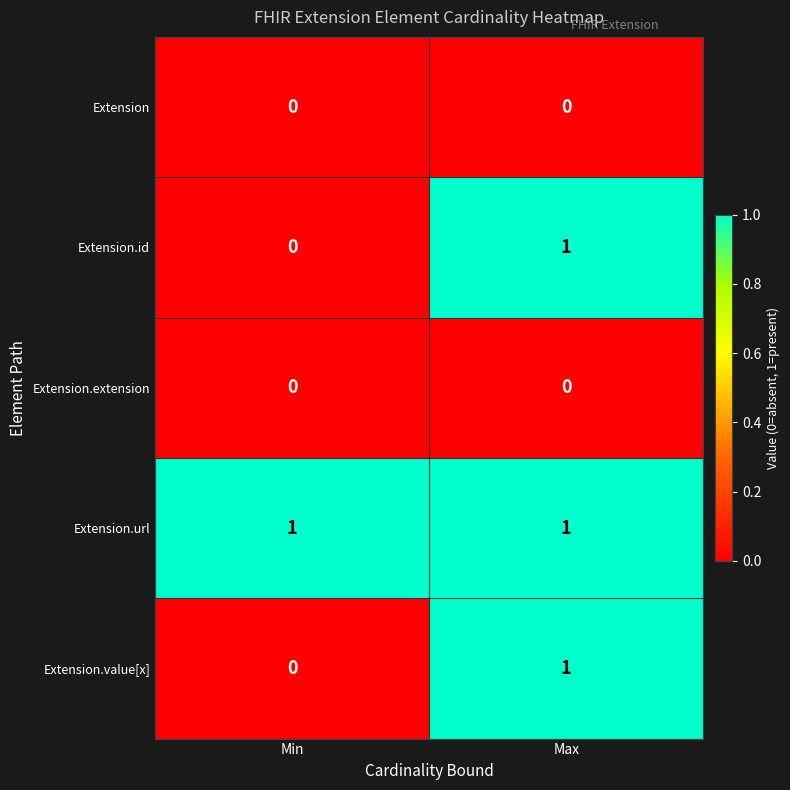

Which series has the largest total across all categories?

Extension.url